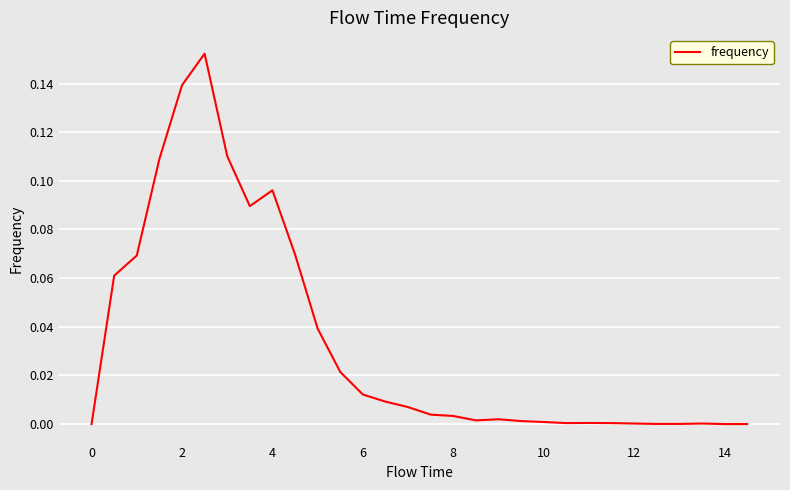

Does the chart display data point markers on the line(s)?

No